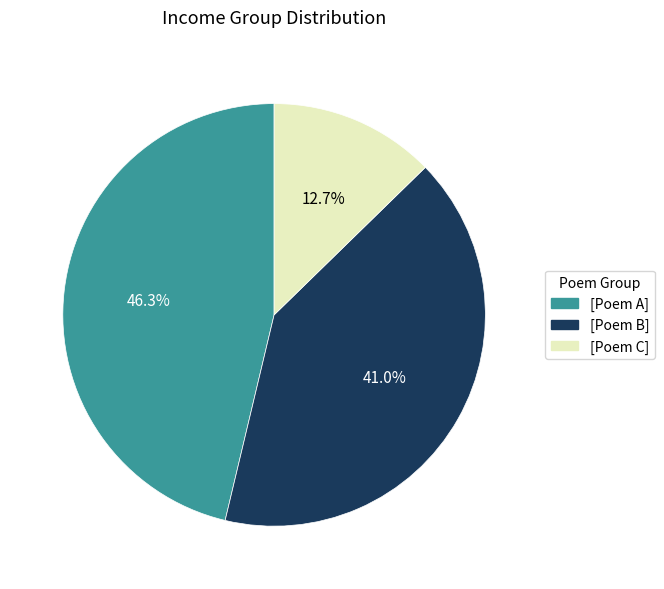

Is the sum of [Poem B] and [Poem C] greater than half?

Yes